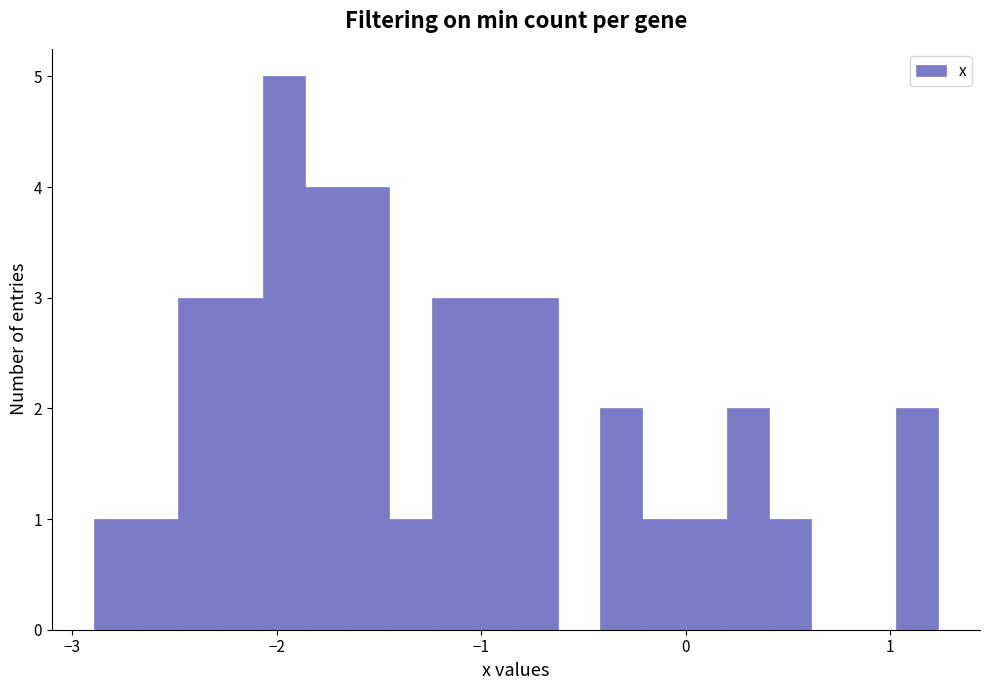

Around what value on the x-axis is the tallest bar? Give the approximate position of its centre, as read against the axis.

-2.0